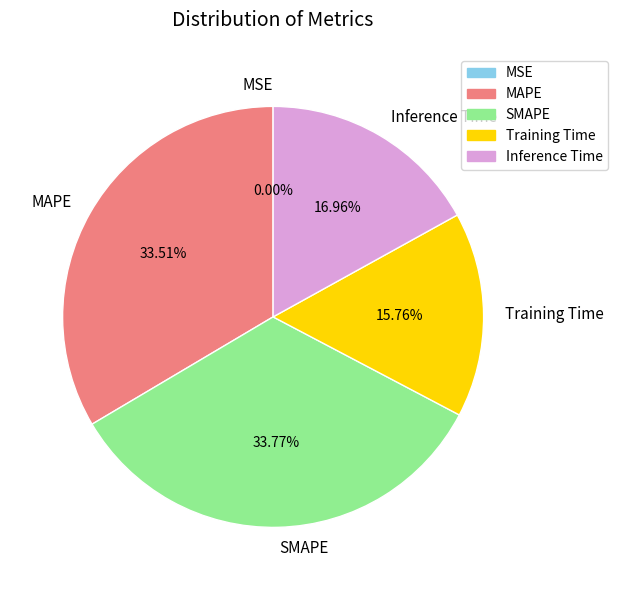

Do MAPE and Inference Time together represent more than half of the pie?

Yes